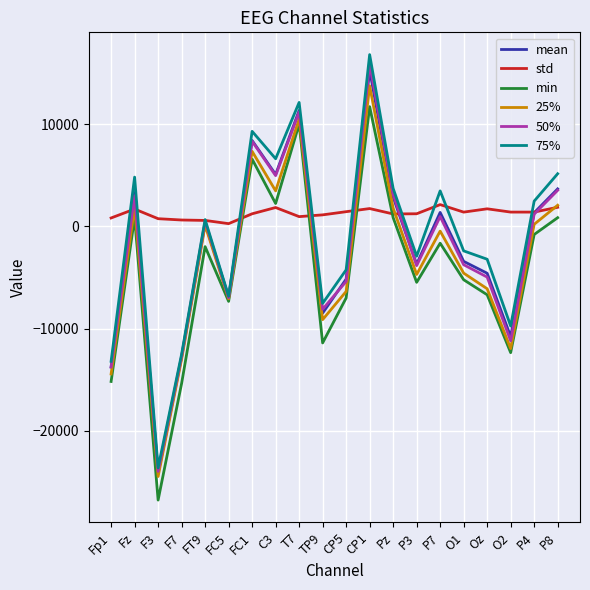

Which series has the widest spread of values?

75%